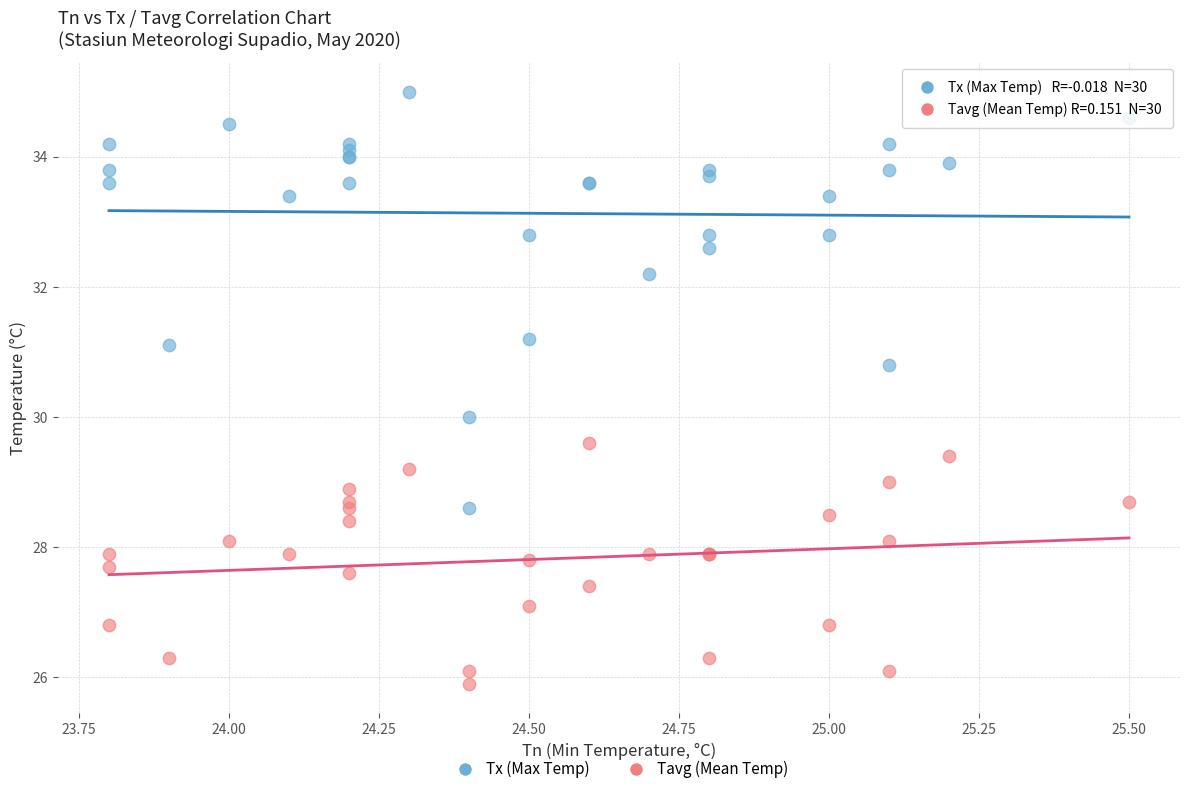

Which series reaches the minimum Y coordinate?

Tavg (Mean Temp)